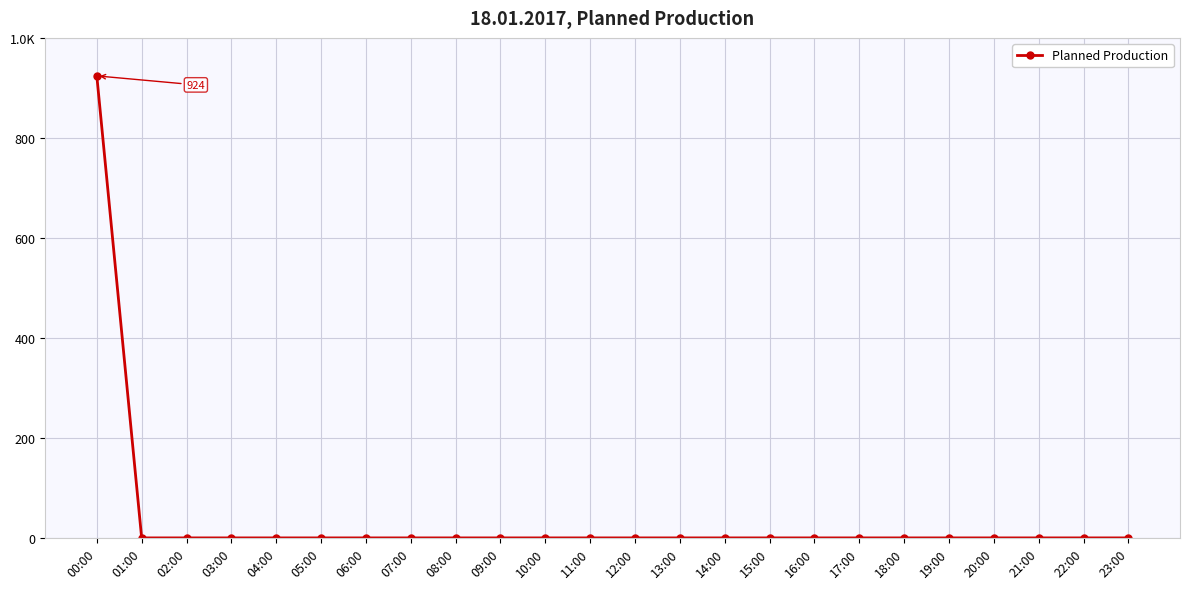

Rank the categories by value from highest to lowest.

00:00, 01:00, 02:00, 03:00, 04:00, 05:00, 06:00, 07:00, 08:00, 09:00, 10:00, 11:00, 12:00, 13:00, 14:00, 15:00, 16:00, 17:00, 18:00, 19:00, 20:00, 21:00, 22:00, 23:00